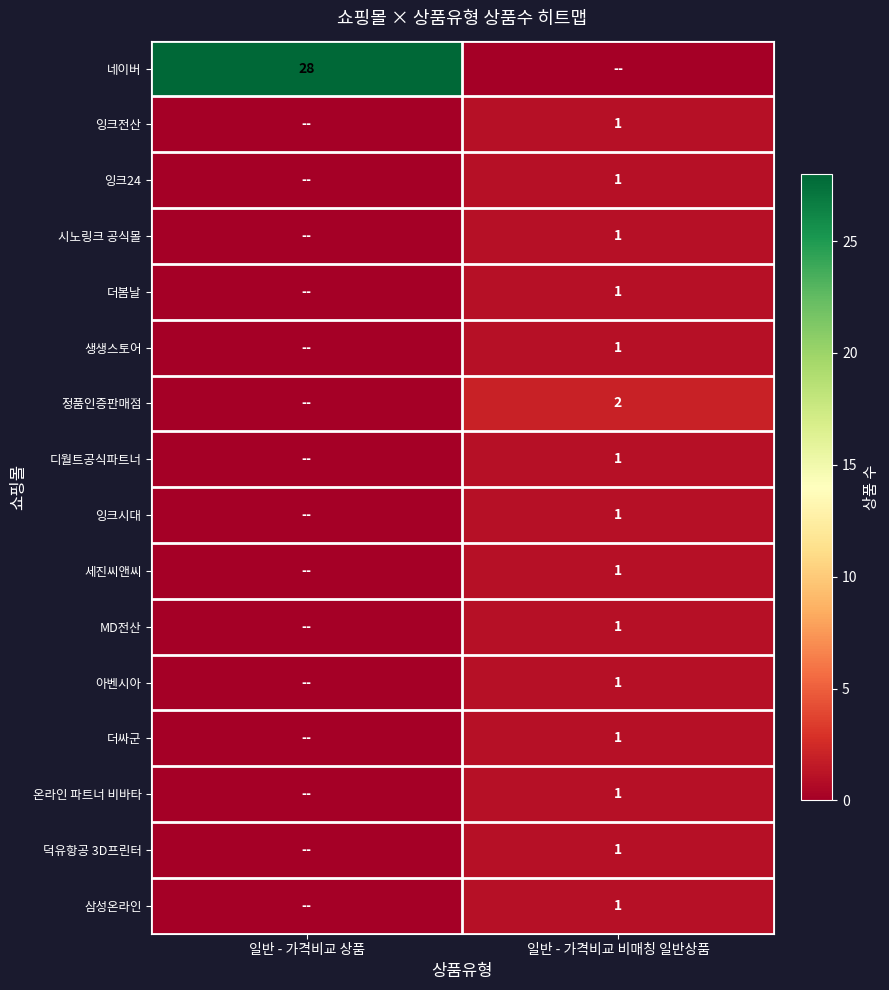

True or false: 잉크24 has a value of 1 at 일반 - 가격비교 비매칭 일반상품.

True